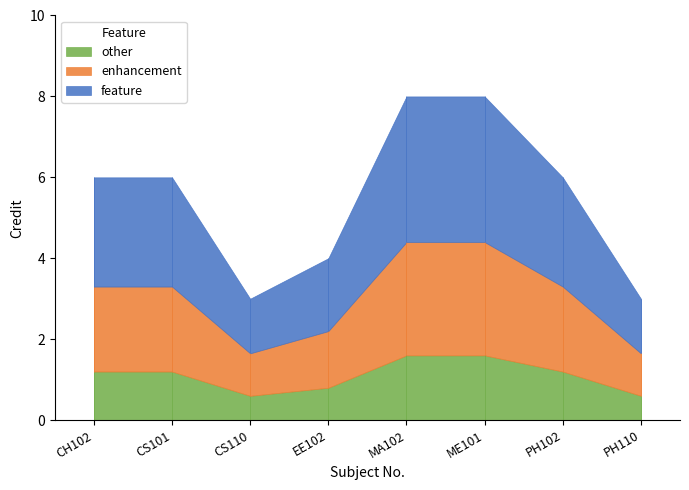

True or false: the data has more than 2 interior local peaks.

False